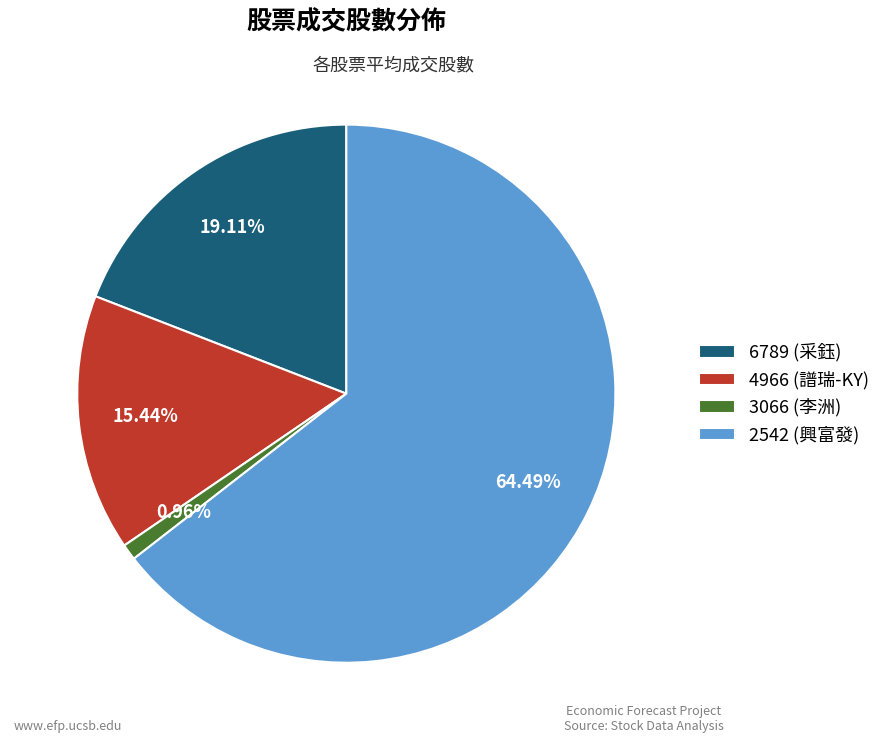

Which category accounts for the majority?

2542